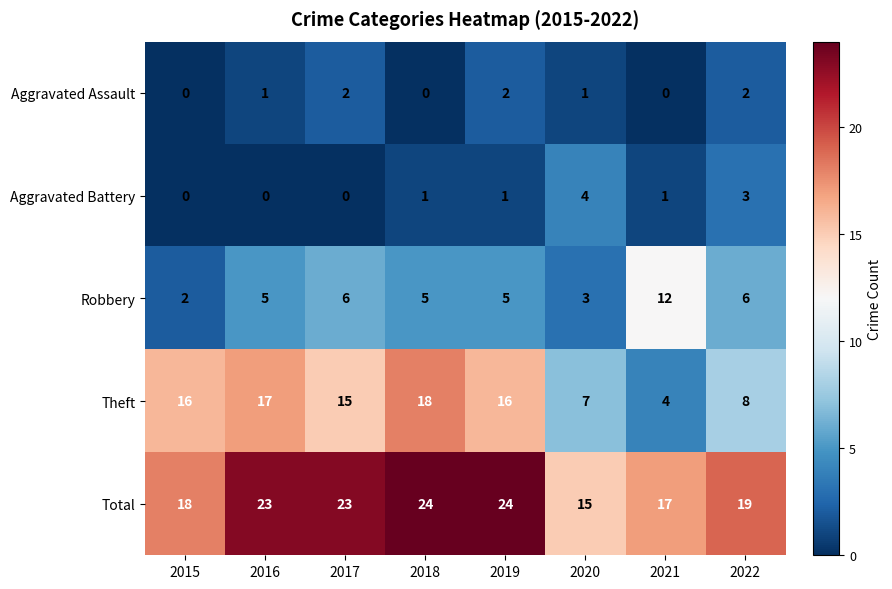

The value of Robbery at 2021 is 19. True or false?

False